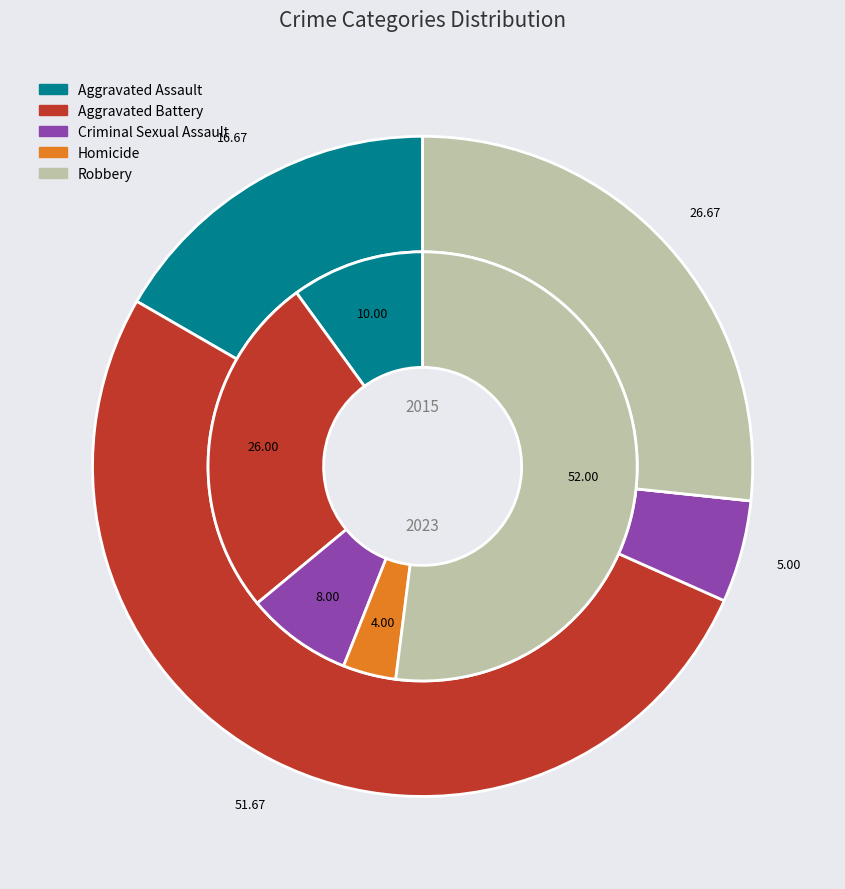

What is the smallest slice in the pie chart?

Homicide